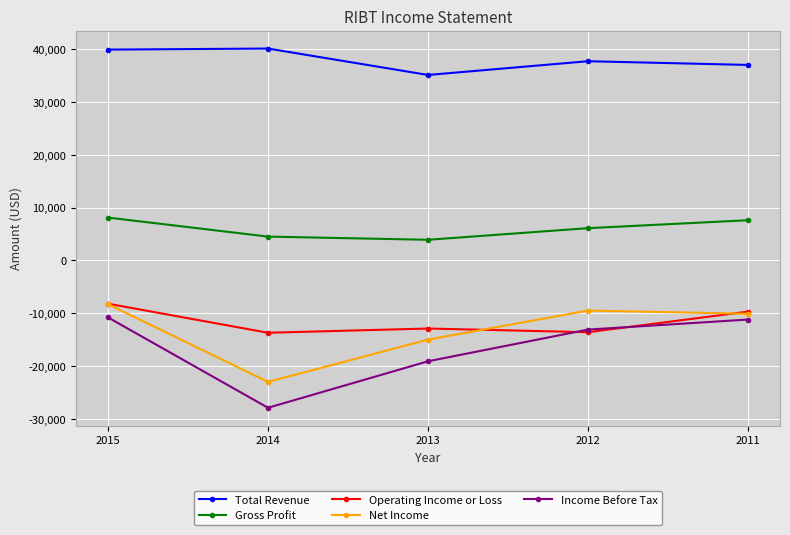

What is the sum of all Total Revenue values?

189800